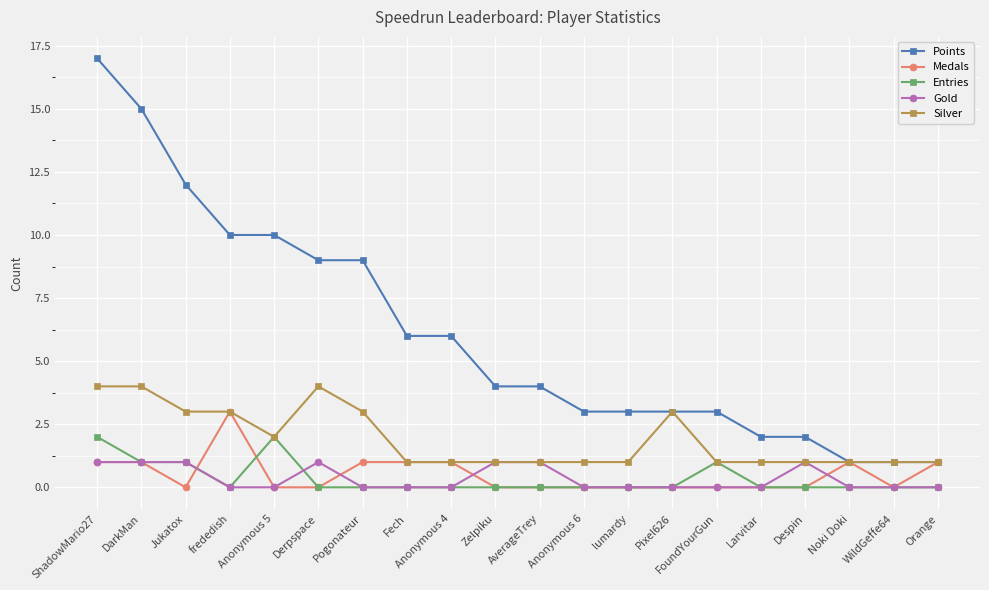

Which series changed the most between Fech and Anonymous 6?

Points